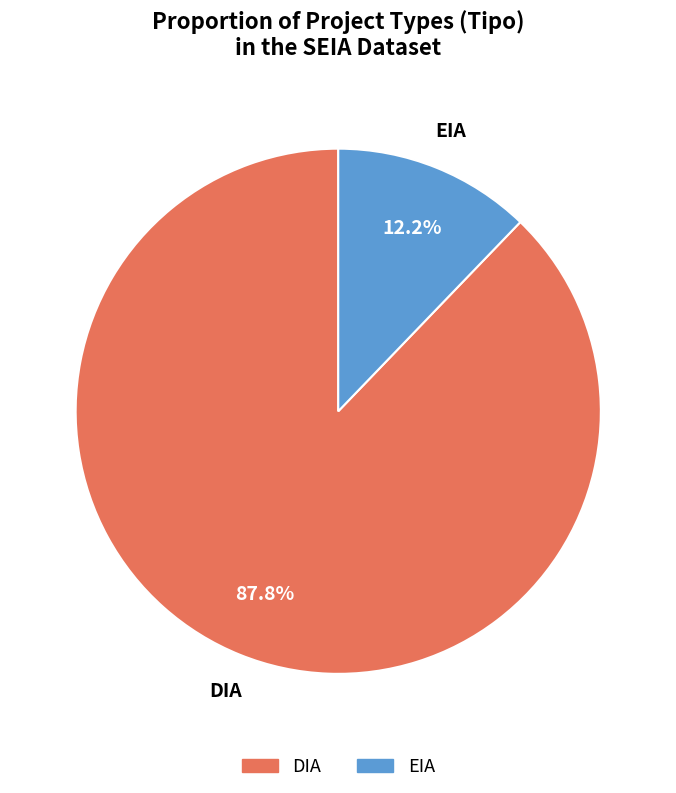

Approximately how many times larger is the value at EIA compared to DIA?

0.1